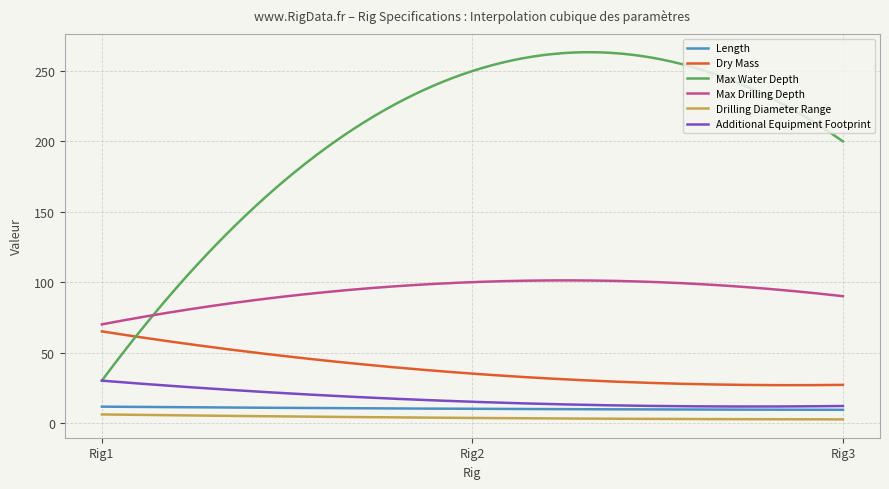

What is the maximum value for Length?

11.5